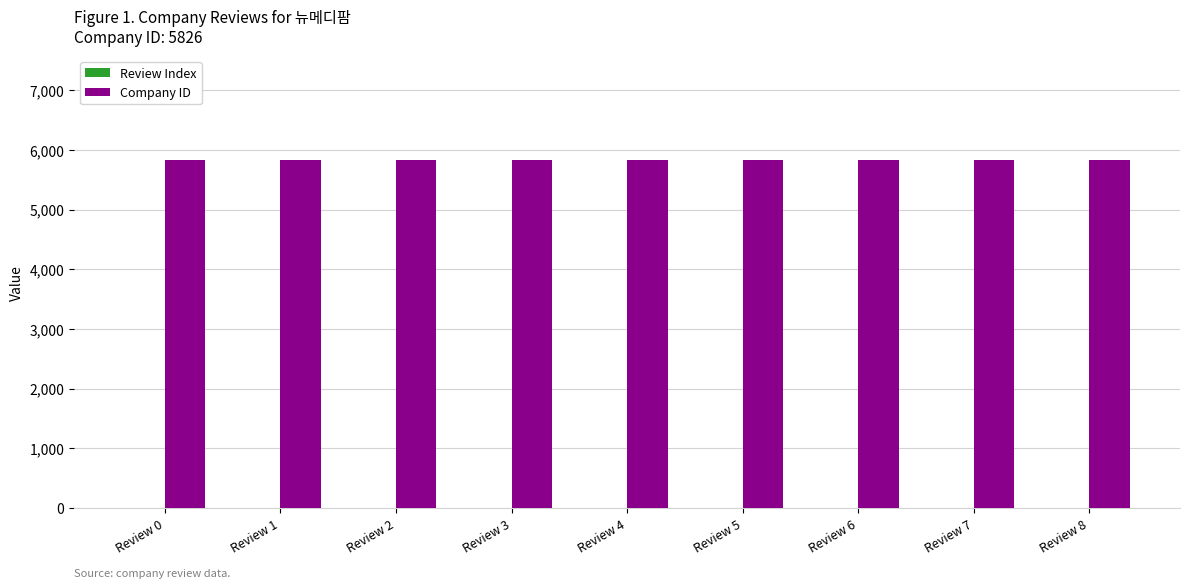

Read the Company ID value at Review 2.

5826